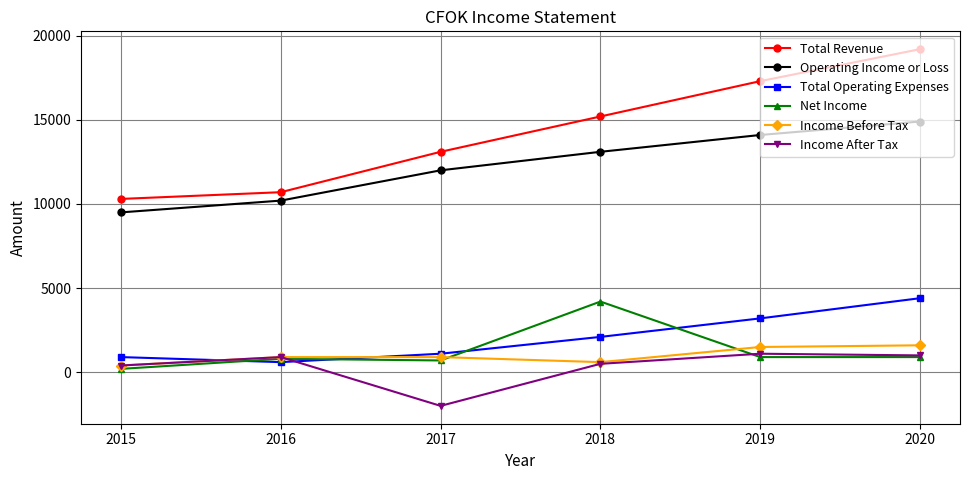

Reading right to left, transcribe all the data shown in this chart.

Total Revenue: 2020=19200	2019=17300	2018=15200	2017=13100	2016=10700	2015=10300
Operating Income or Loss: 2020=14900	2019=14100	2018=13100	2017=12000	2016=10200	2015=9500
Total Operating Expenses: 2020=4400	2019=3200	2018=2100	2017=1100	2016=600	2015=900
Net Income: 2020=900	2019=900	2018=4200	2017=700	2016=800	2015=200
Income Before Tax: 2020=1600	2019=1500	2018=600	2017=900	2016=900	2015=400
Income After Tax: 2020=1000	2019=1100	2018=500	2017=-2000	2016=900	2015=400